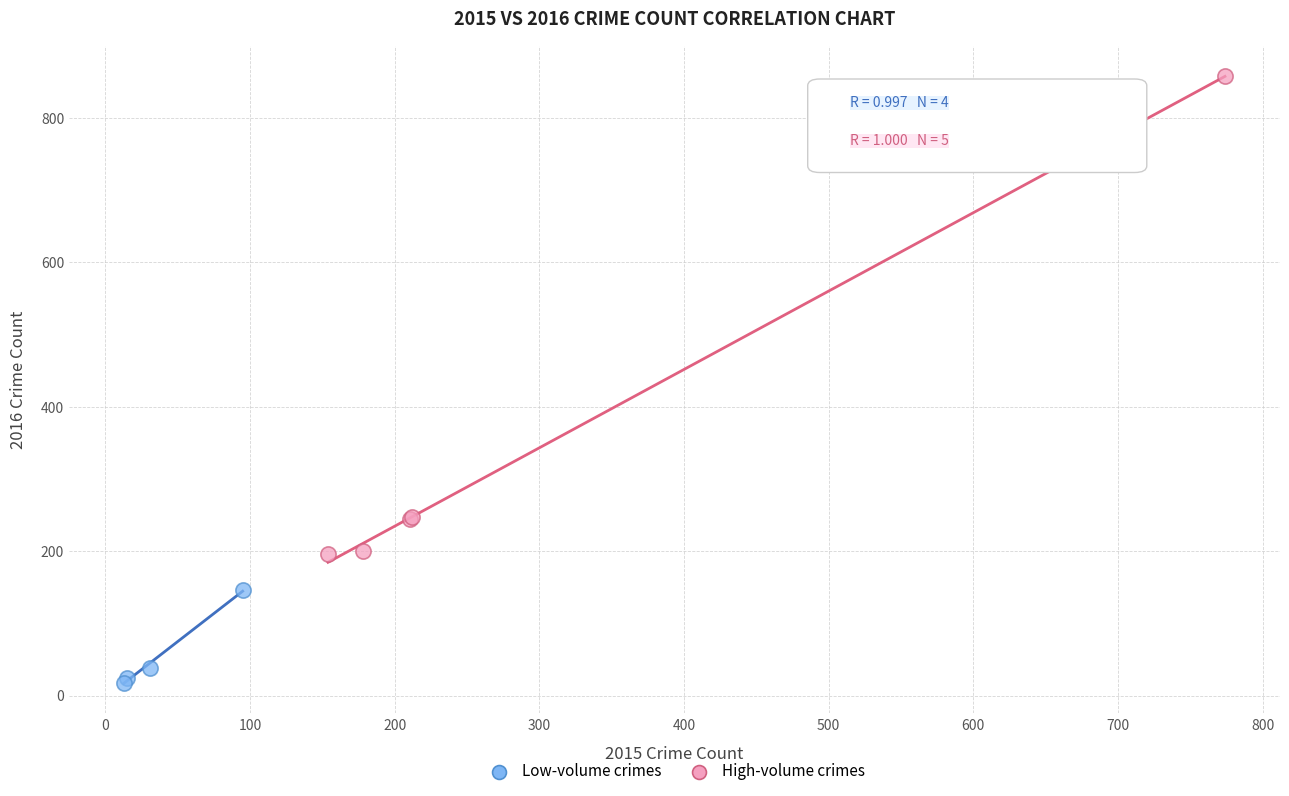

Which series has the widest spread of Y values?

High-volume crimes